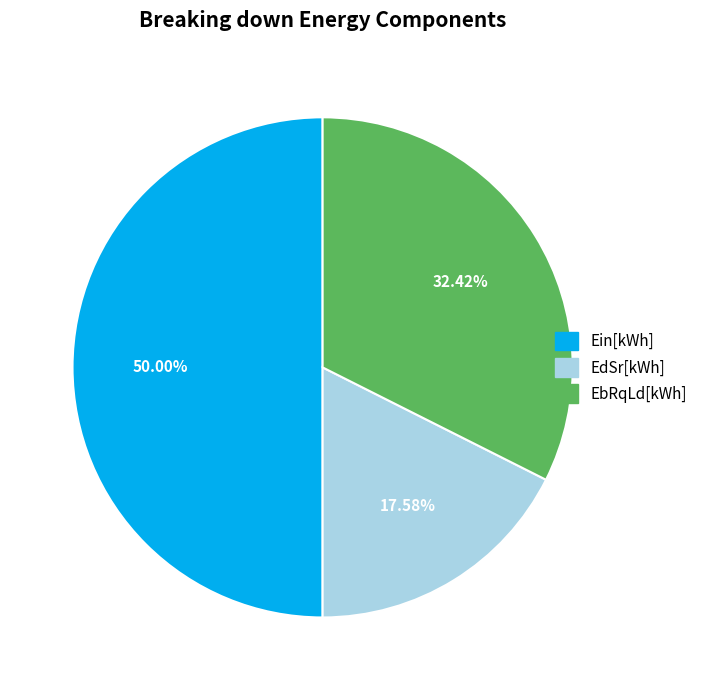

Is EbRqLd[kWh] the majority of the pie?

No